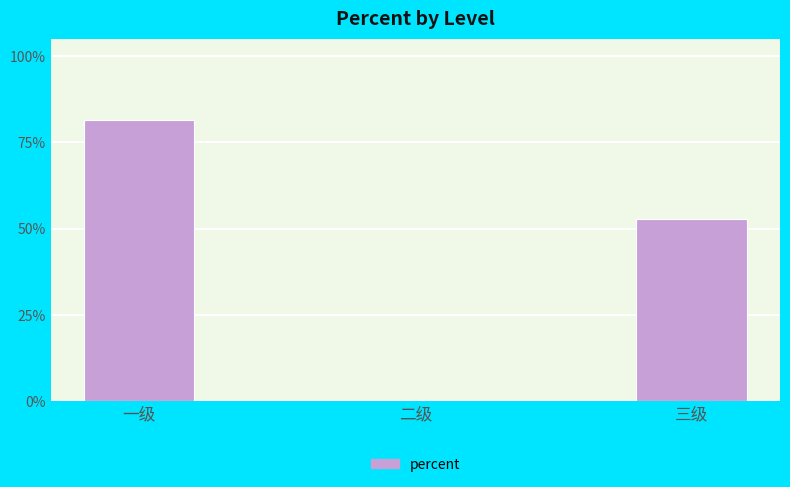

Are the bars horizontal?

No